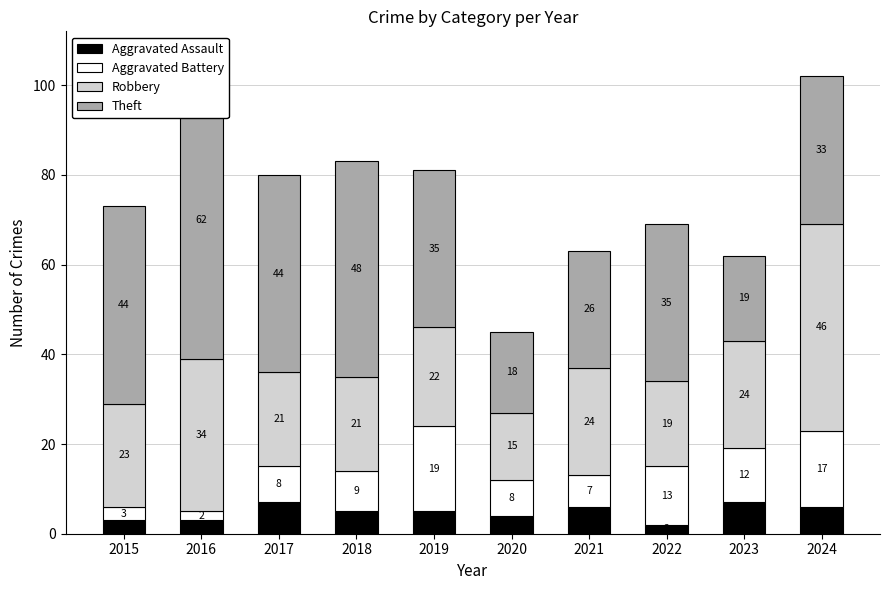

Count the number of data series in this chart.

4